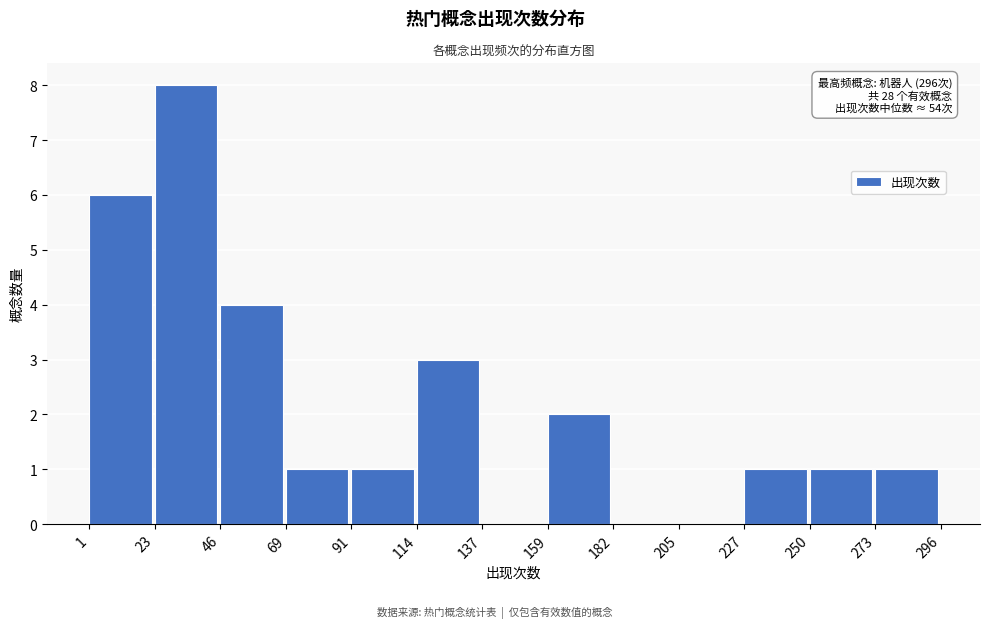

Over which range of the x-axis is the bar tallest?

23 to 46